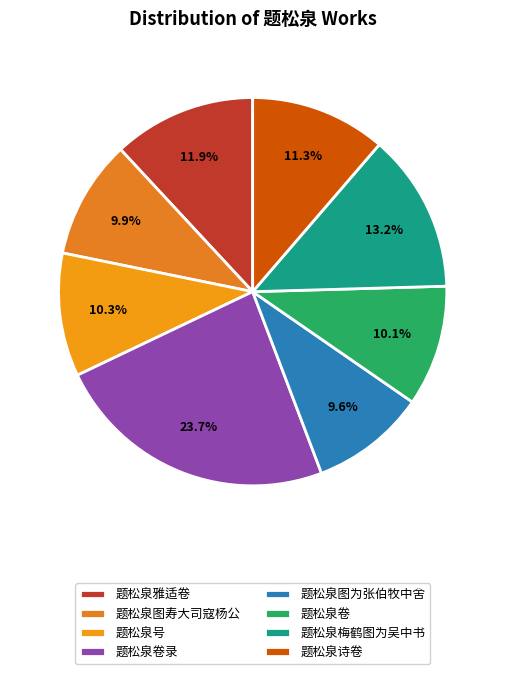

Is 题松泉图寿大司寇杨公 the majority of the pie?

No